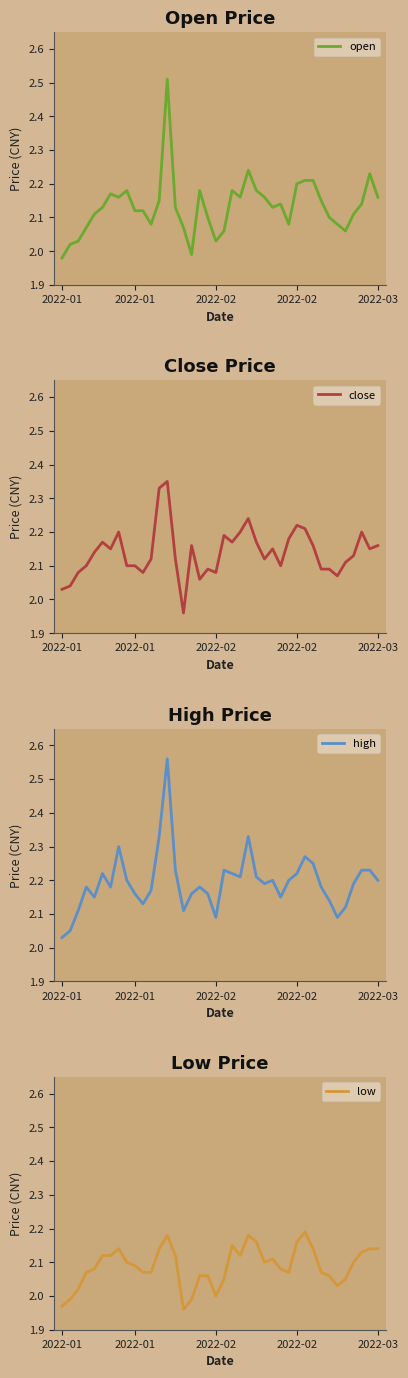

How many lines are shown in the chart?

4